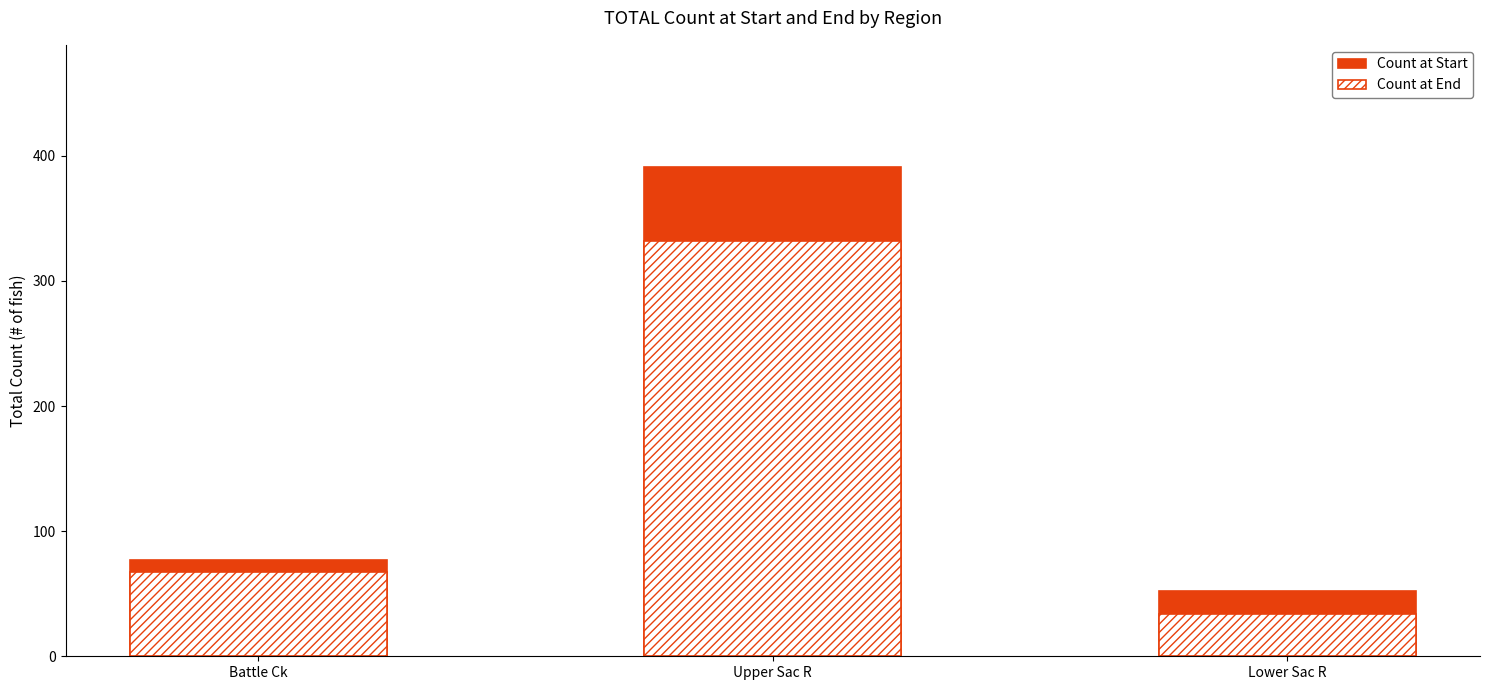

How many groups of bars are there?

3